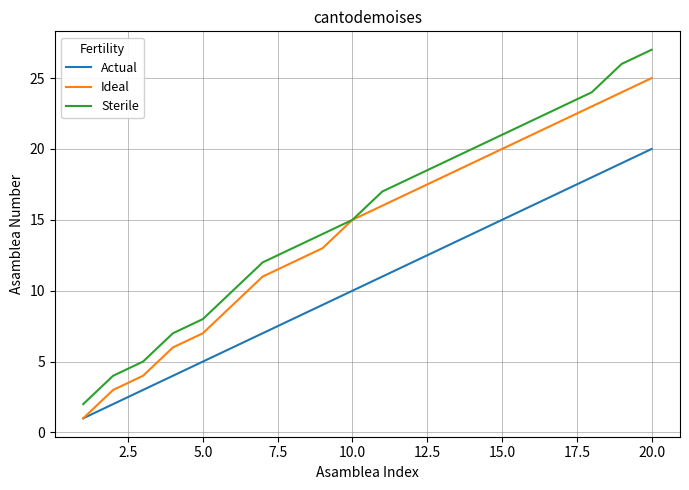

Which series has the largest range (max minus min)?

Sterile